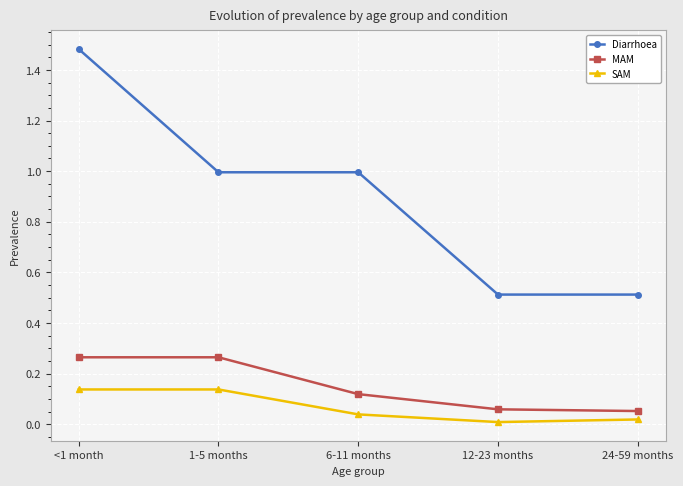

What is the spread (max minus min) of values at 12-23 months?

0.5